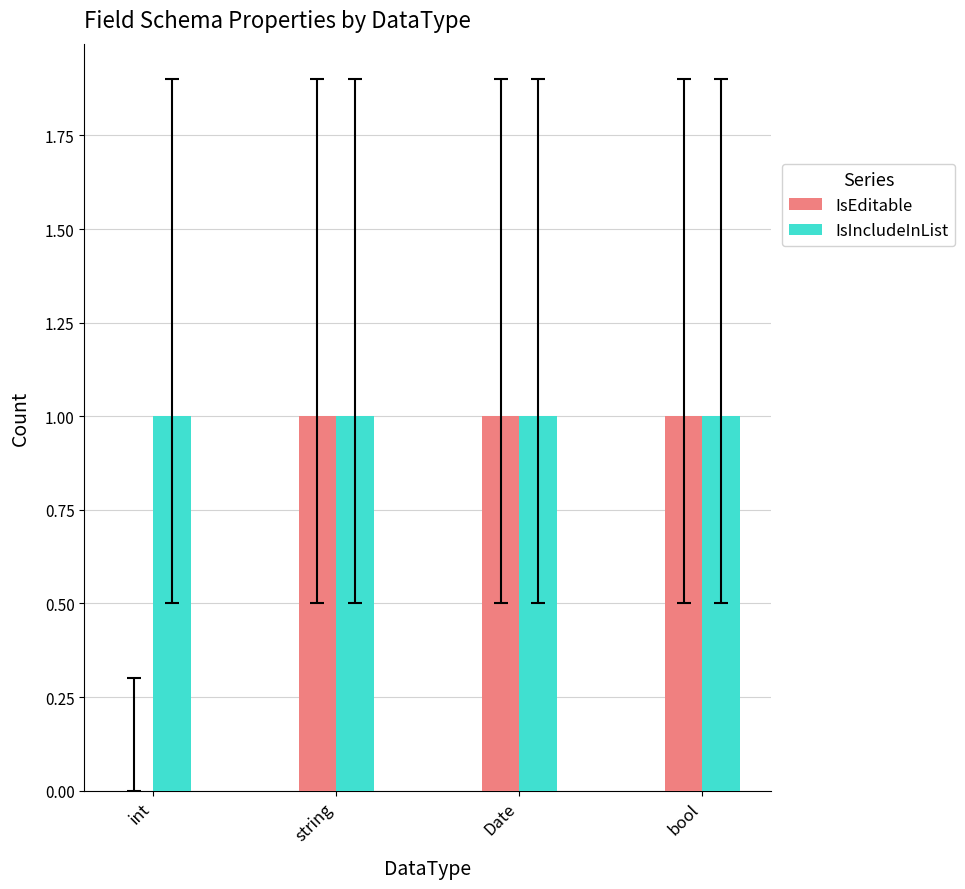

Which series has the largest total across all categories?

IsIncludeInList